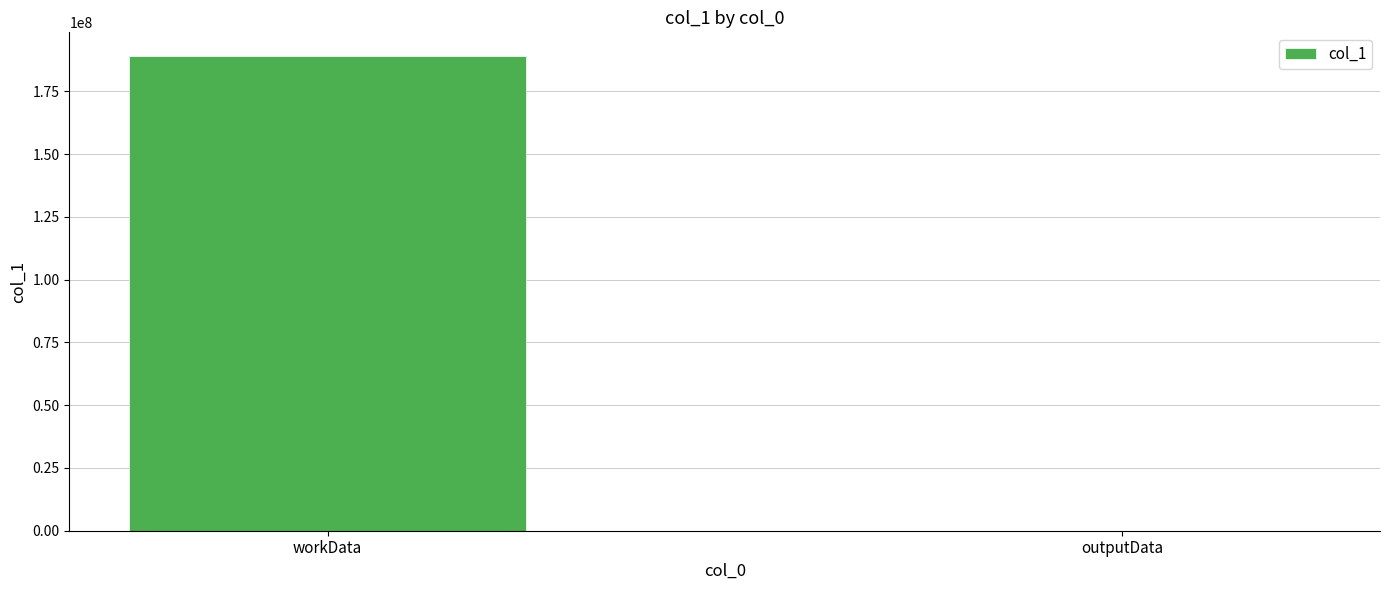

What is the greatest value displayed?

189088912